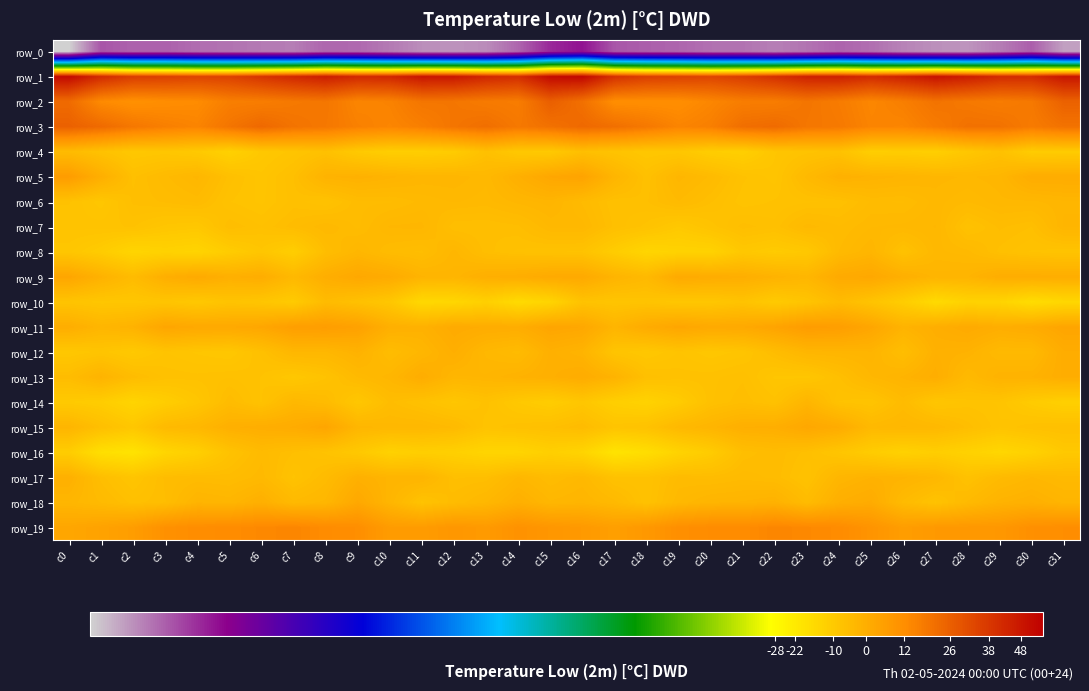

Where does the row_8 series first go above -7?

c8